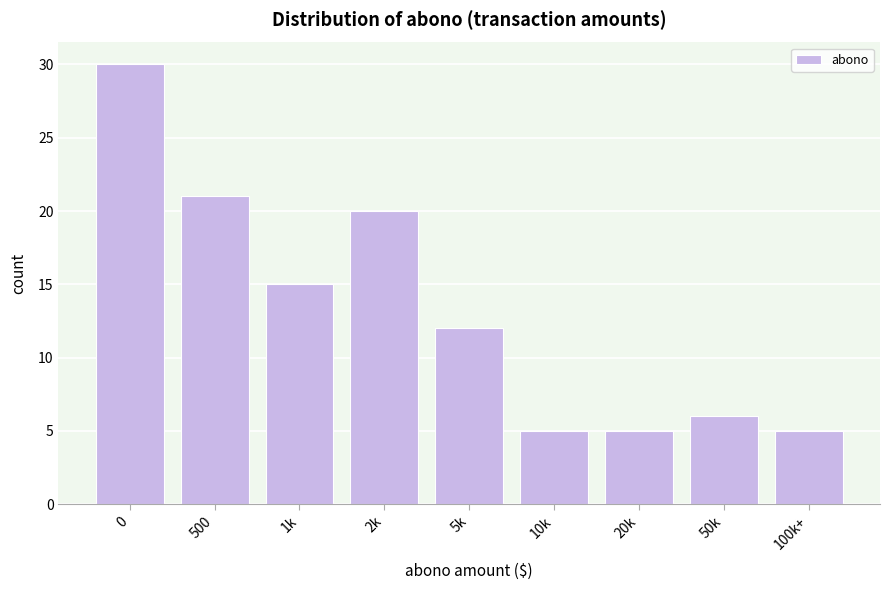

Reading left to right, what are all the values shown in this chart?

0=30	500=21	1k=15	2k=20	5k=12	10k=5	20k=5	50k=6	100k+=5